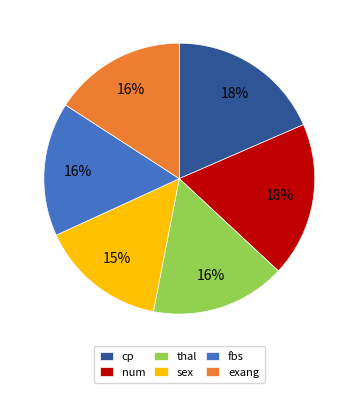

Does any single category account for the majority?

No